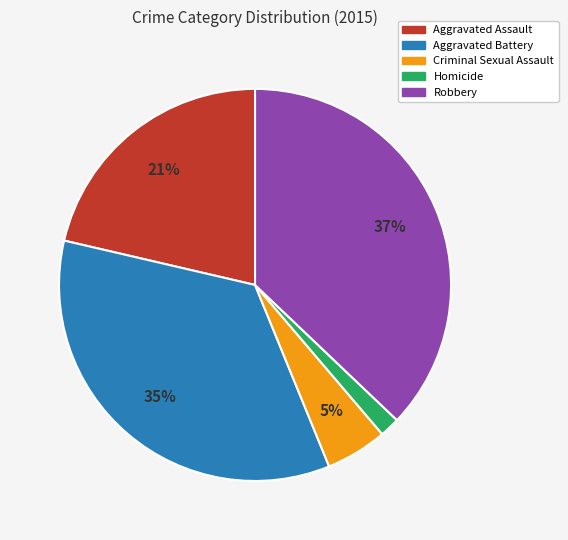

Do Robbery and Aggravated Assault together represent more than half of the pie?

Yes